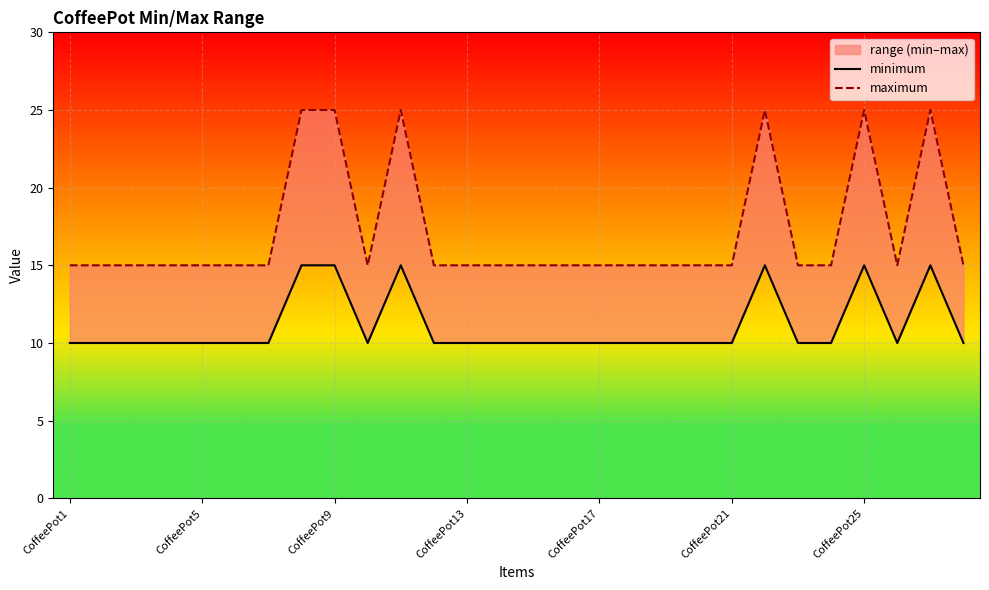

At which label does maximum reach its minimum?

CoffeePot1